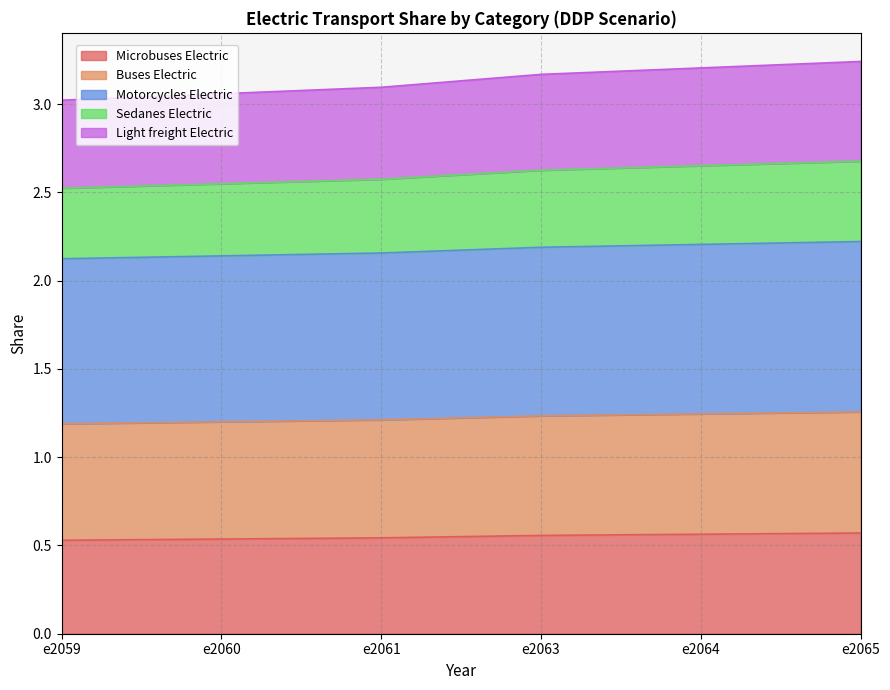

Which series has the largest range (max minus min)?

Light freight Electric